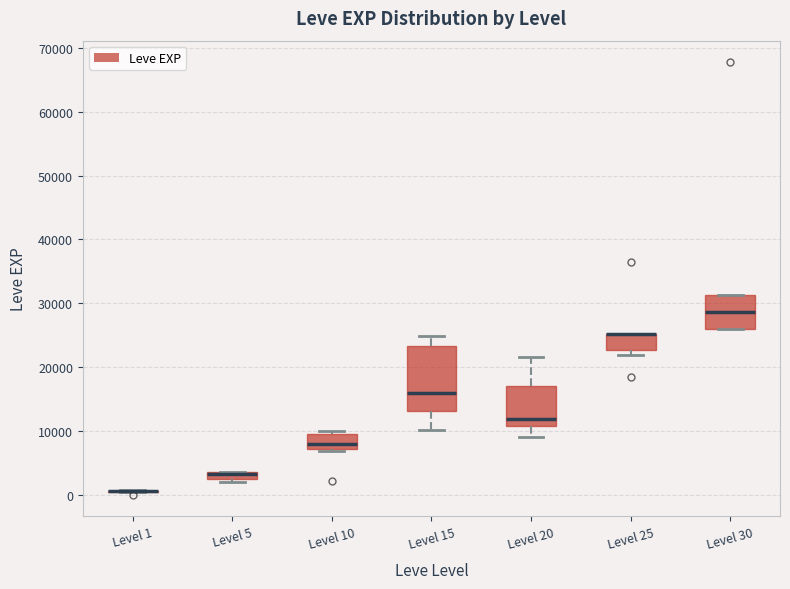

Where is the lower edge of the box for Level 5 on the y-axis? The values are not printed on the chart, so give them approximately, as read against the axis.

2000